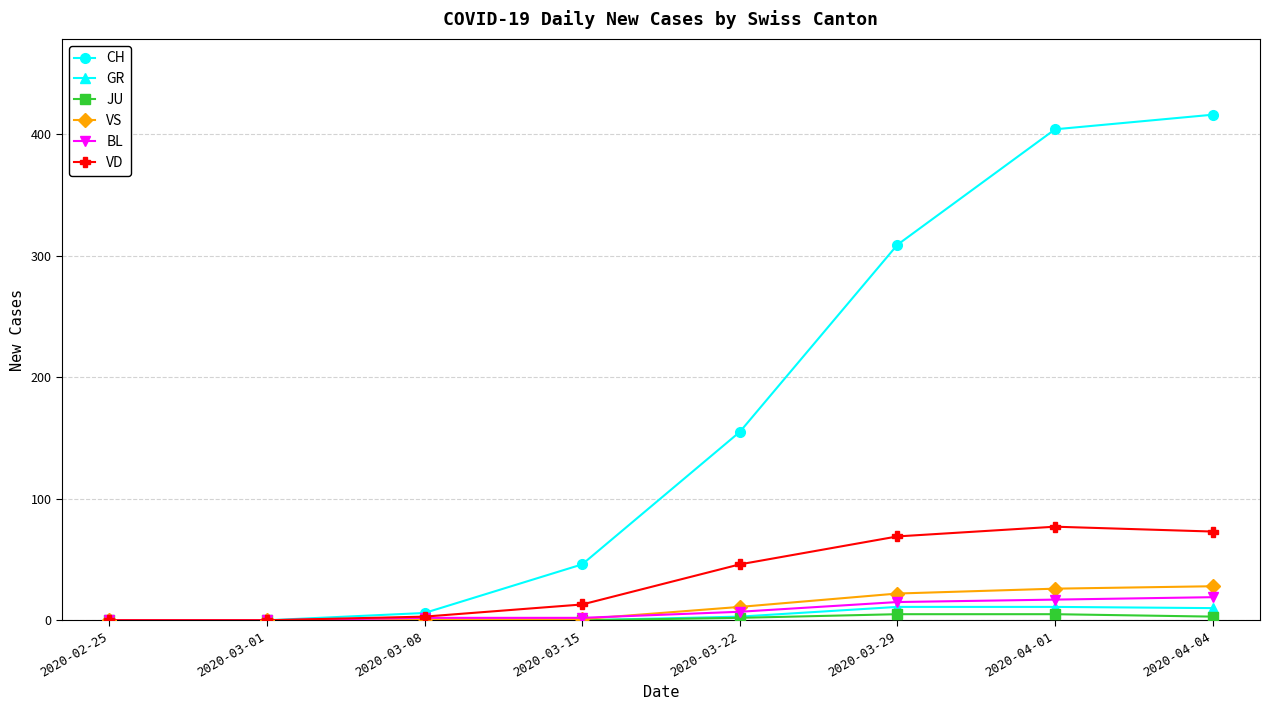

What is the sum of the VD values at 2020-03-22 and 2020-03-01?

46